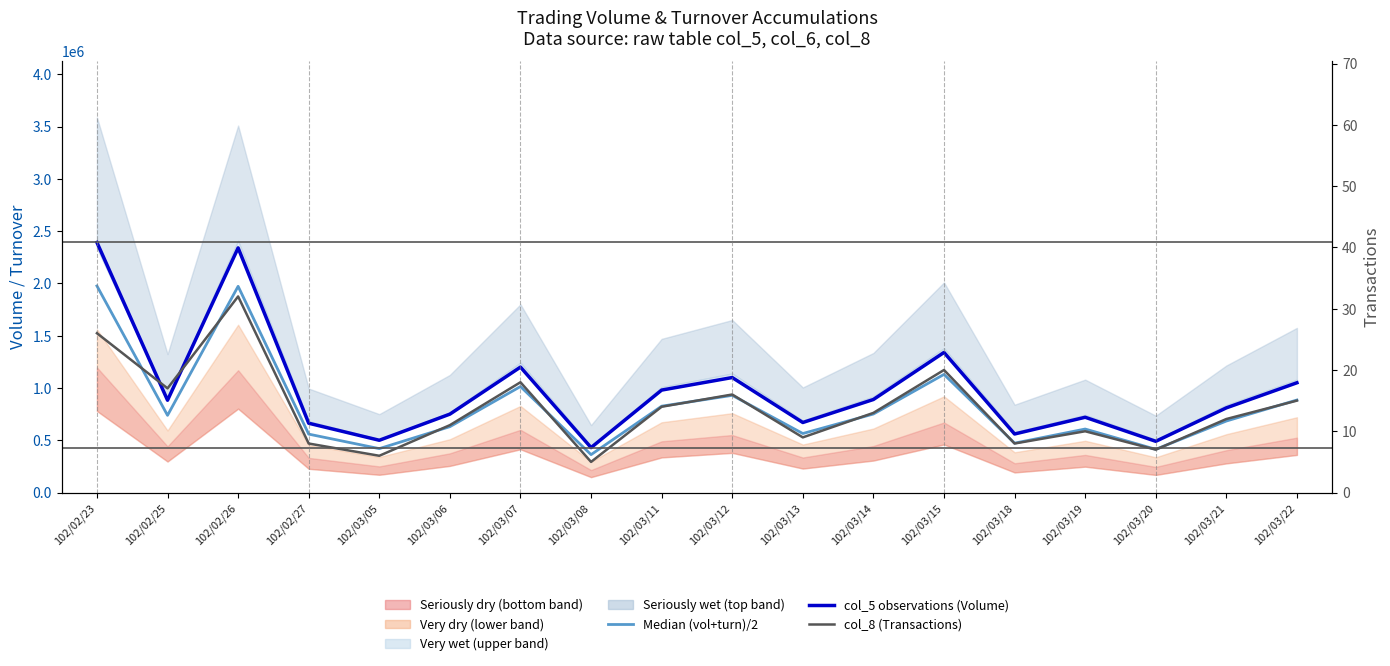

Does the chart display data point markers on the line(s)?

No